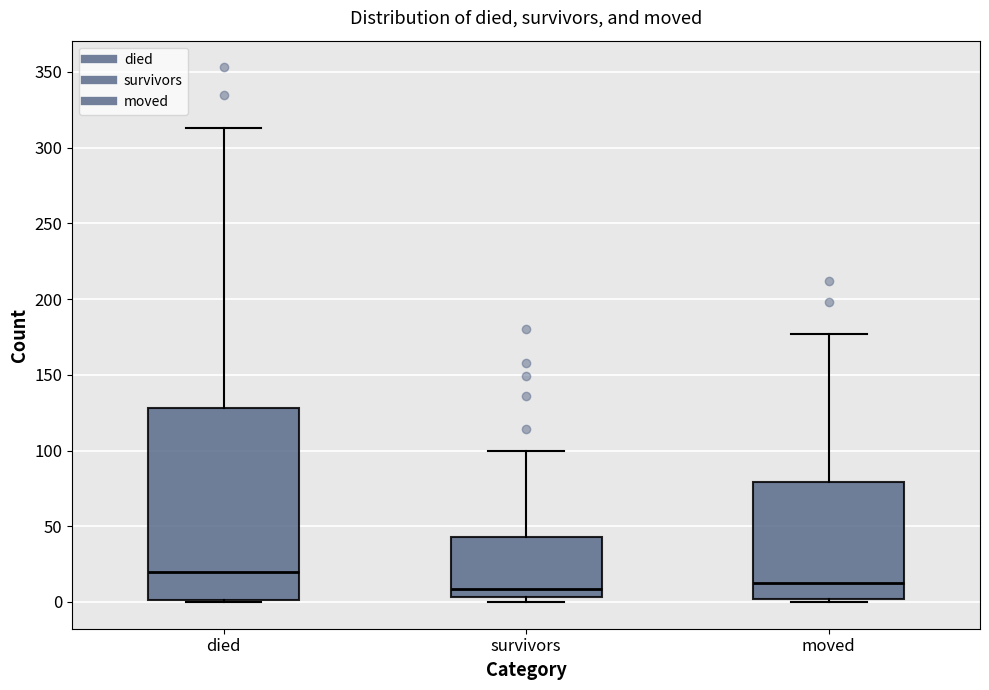

Comparing the boxes themselves (not the whiskers), which one is the tallest?

died